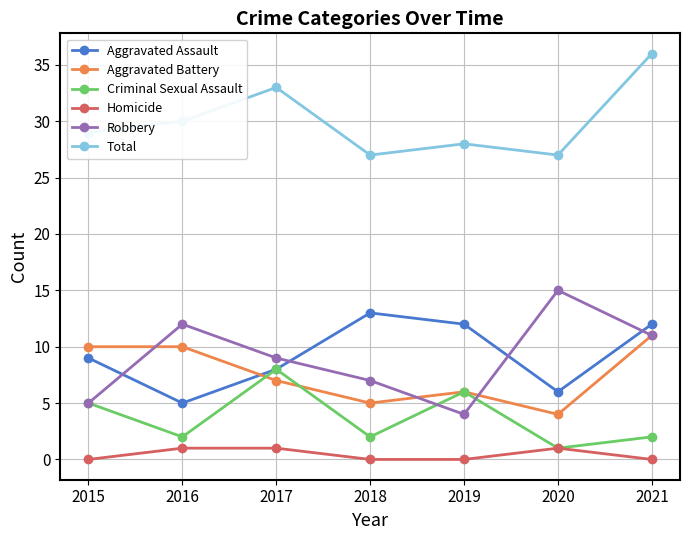

How many intersections are there between Aggravated Assault and Aggravated Battery?

1